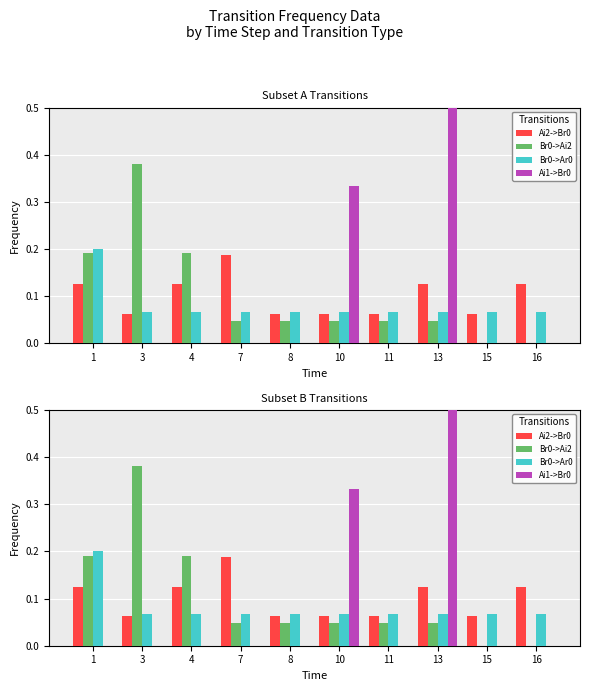

What is the spread (max minus min) of values at 11?

0.1